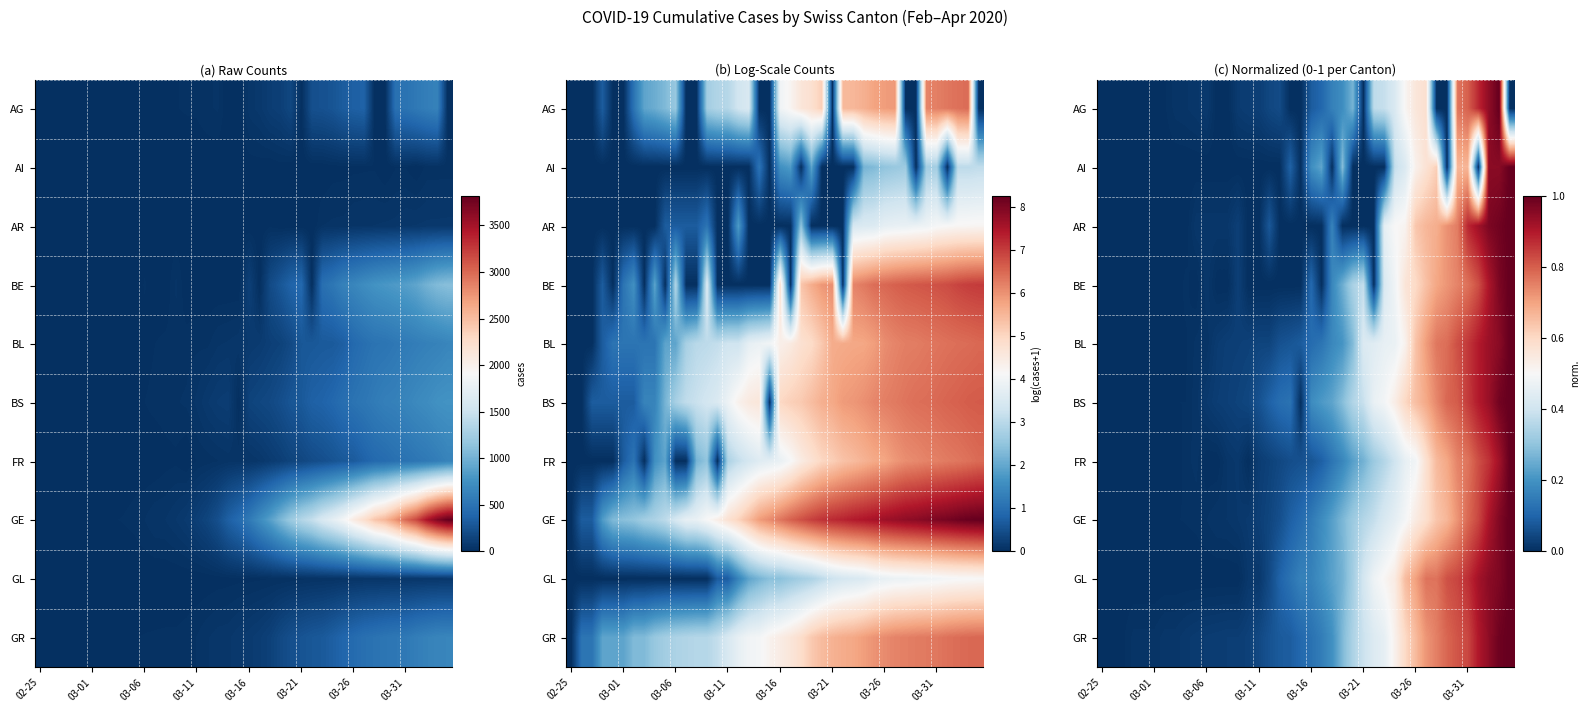

What is the greatest value displayed?

1.0